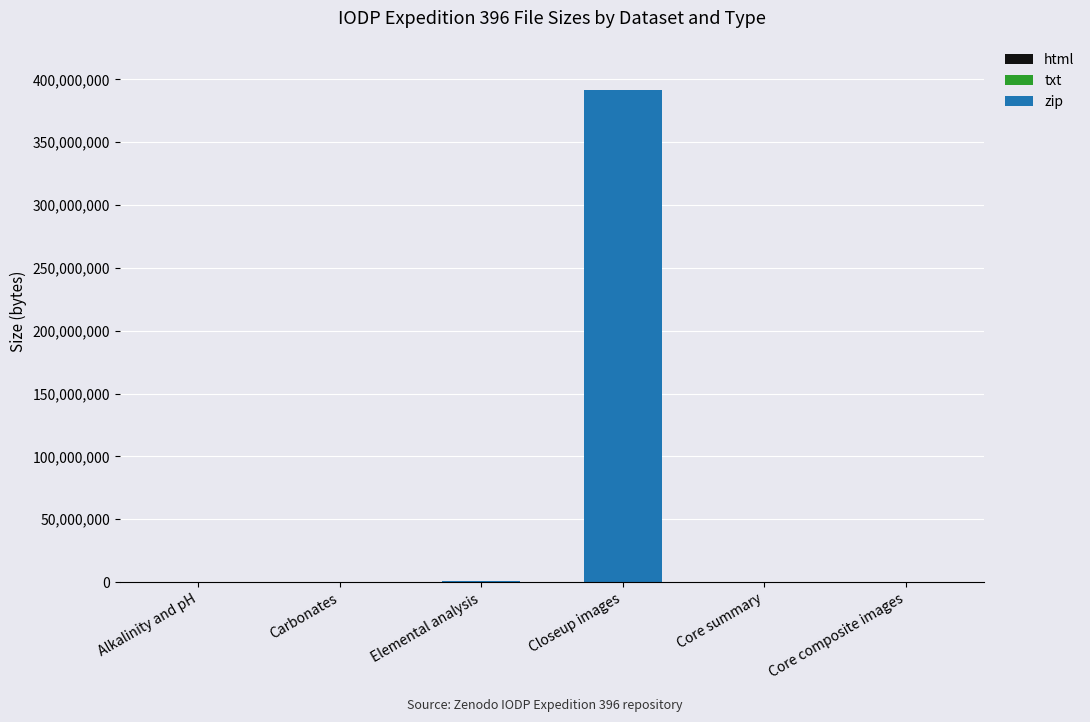

Are the bars horizontal?

No